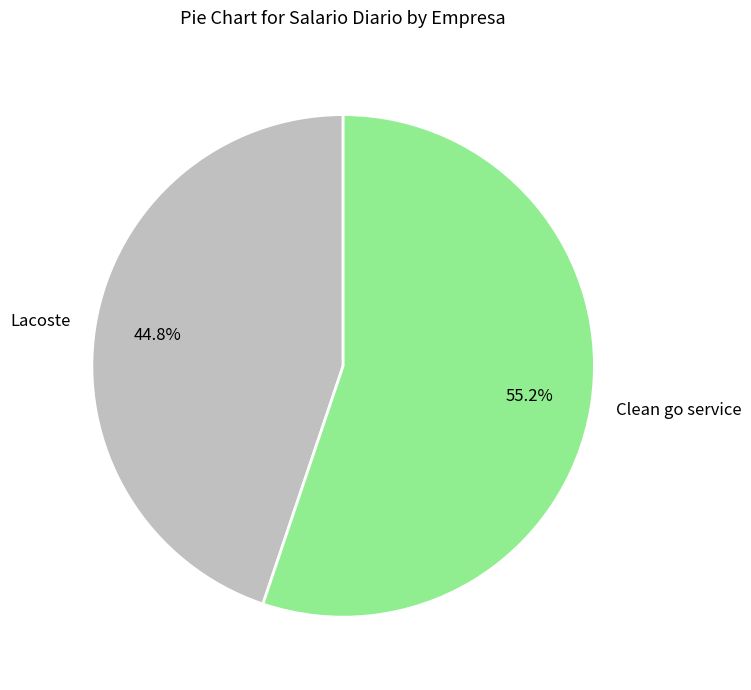

Between Clean go service and Lacoste, which is larger?

Clean go service